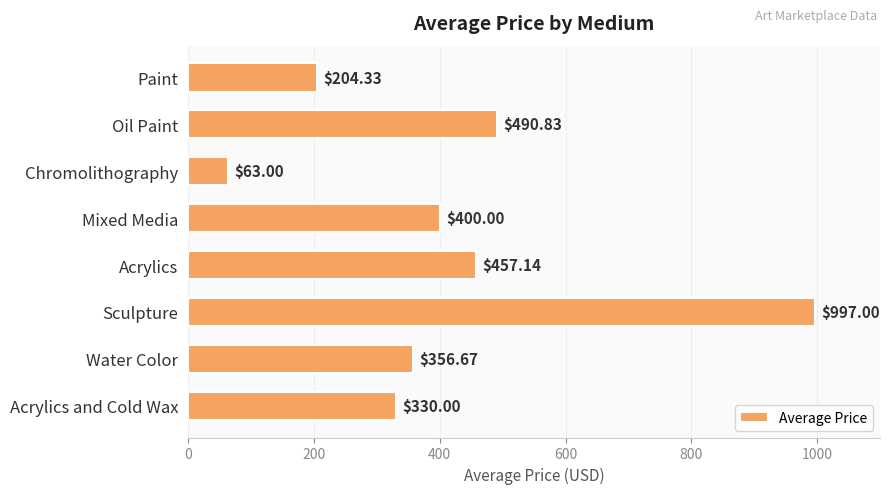

What is the label of the 3rd bar from the top?

Chromolithography